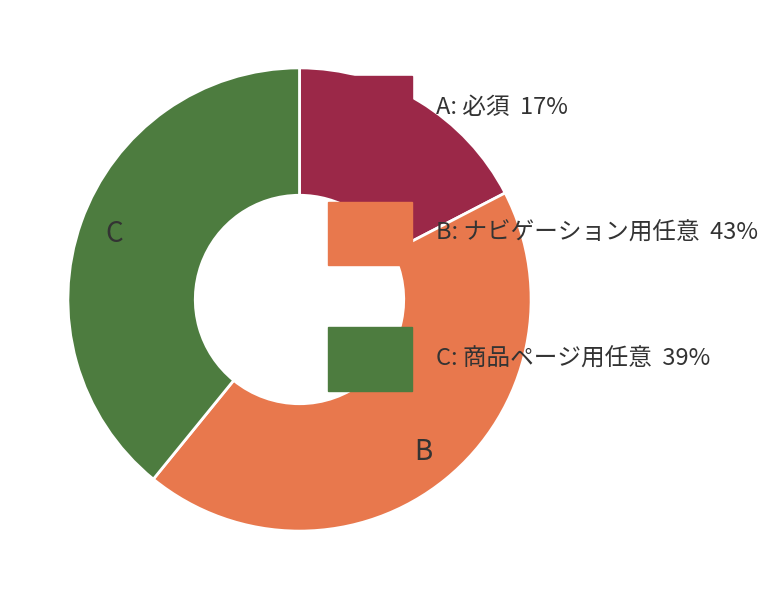

Which category has the biggest portion of the pie?

B